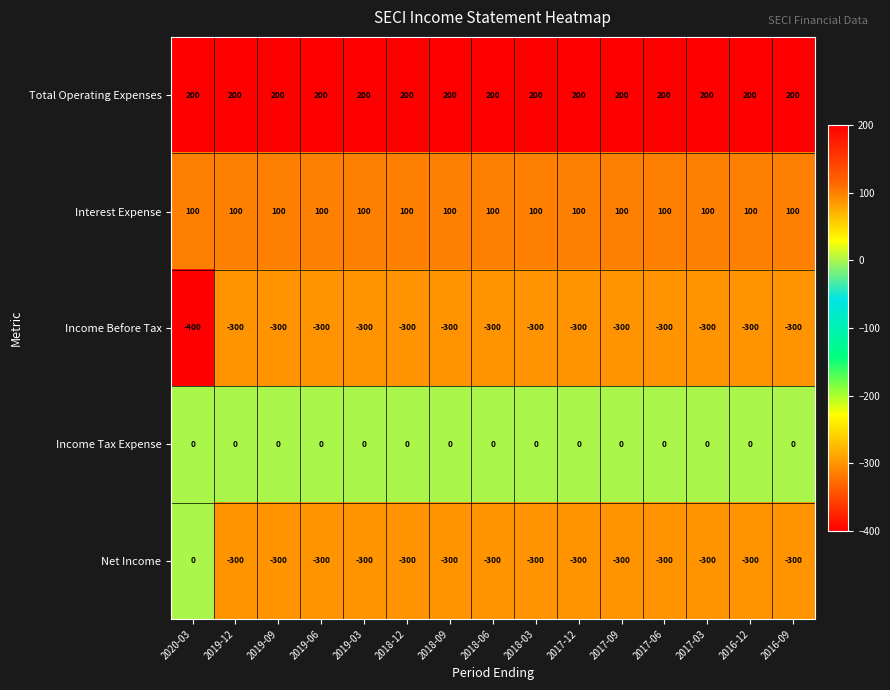

What is the maximum value shown in the chart?

200